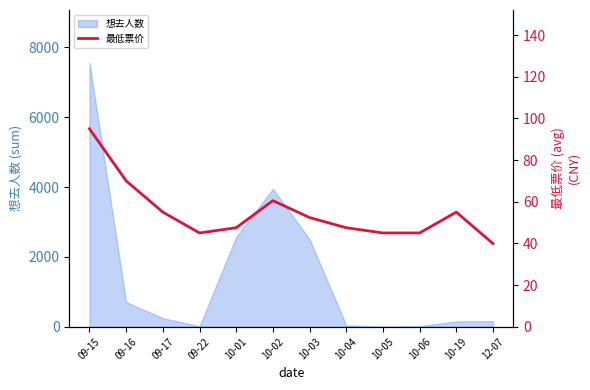

Read the value at 09-22.

45.0